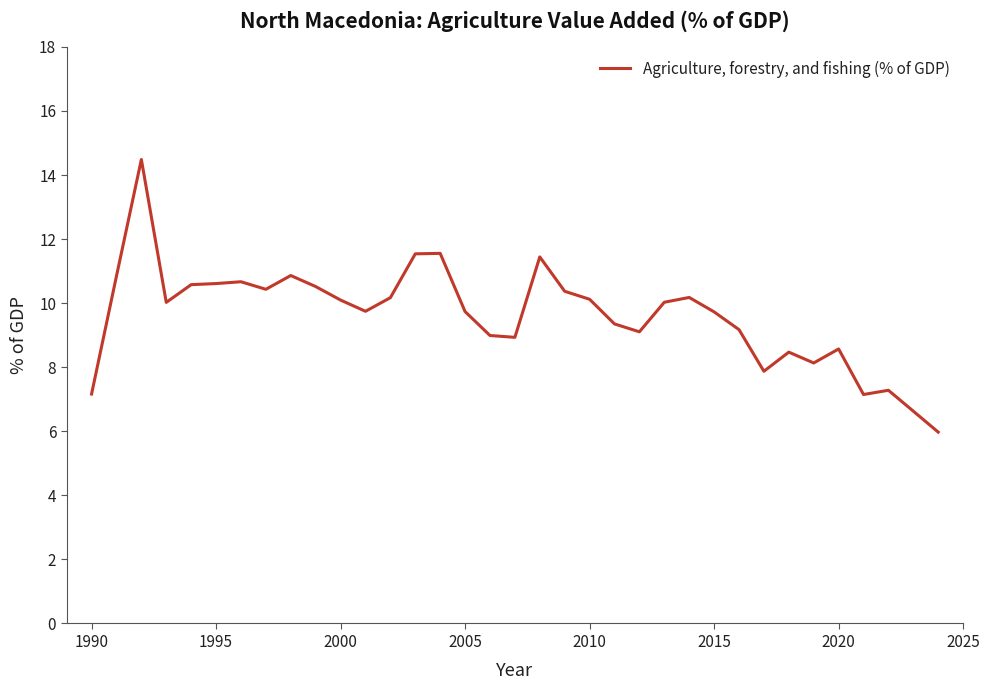

What is the minimum value shown in the chart?

6.0